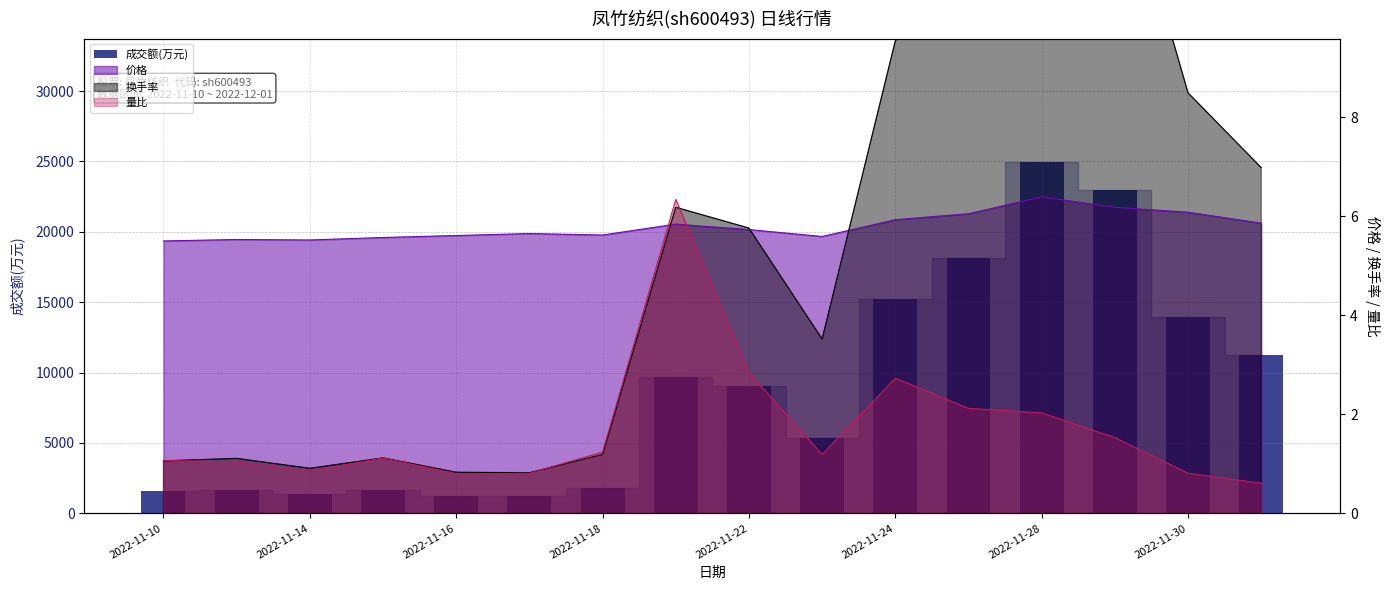

Does the chart contain any negative values?

No